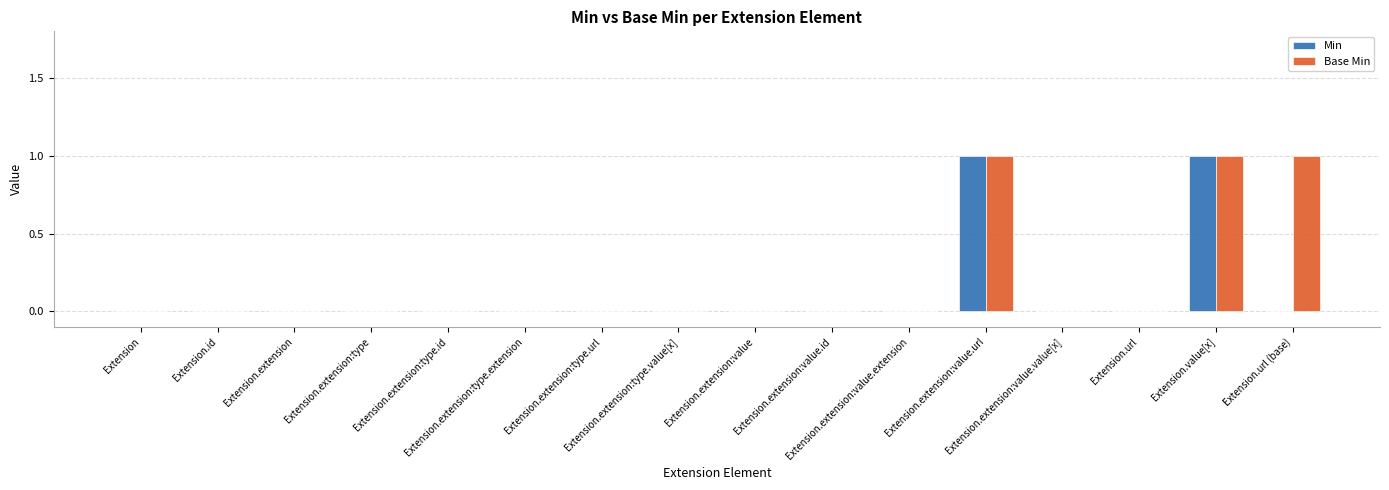

Reading right to left, transcribe all the data shown in this chart.

Min: 0	1	0	0	1	0	0	0	0	0	0	0	0	0	0	0
Base Min: 1	1	0	0	1	0	0	0	0	0	0	0	0	0	0	0